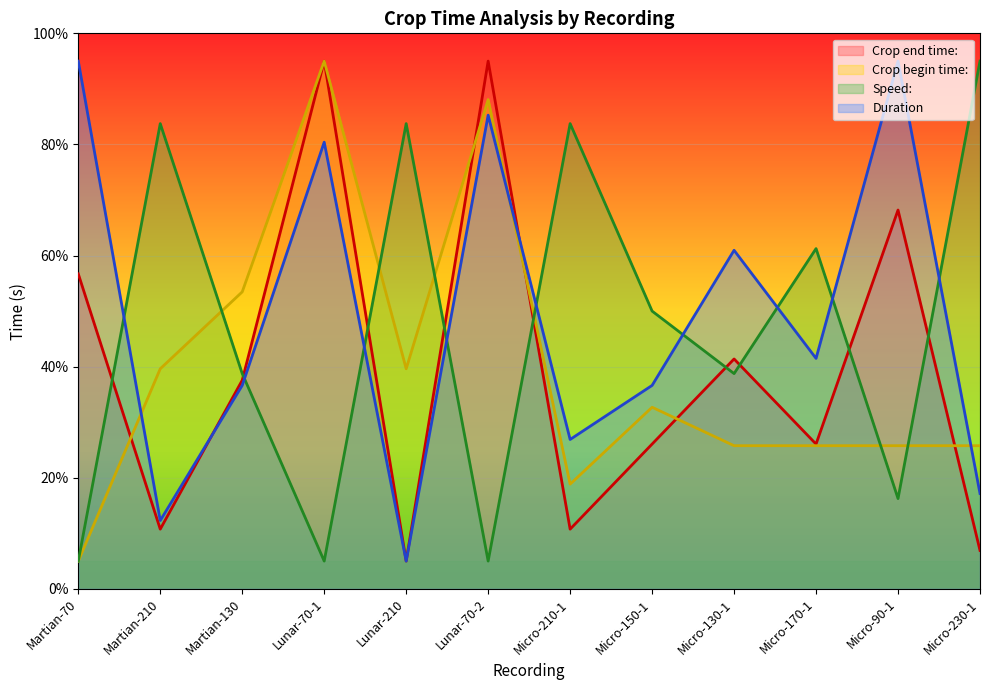

Count the number of categories in the chart.

12